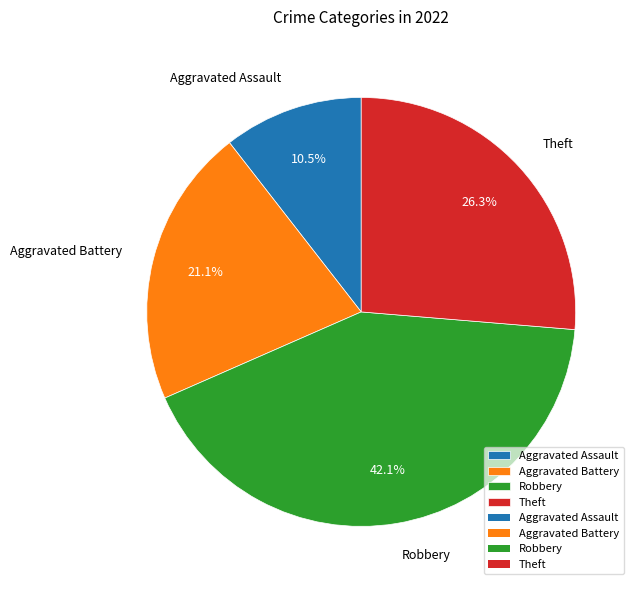

Count the number of slices in the pie.

4